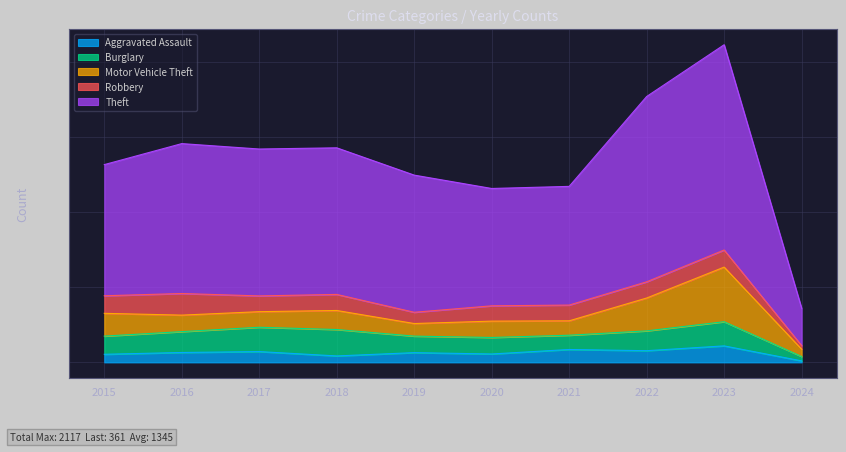

Which series has the largest range (max minus min)?

Theft